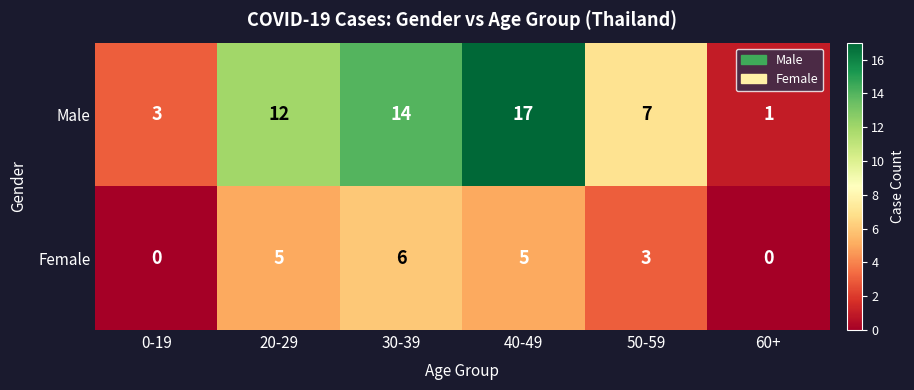

What is the sum of all Female values?

19